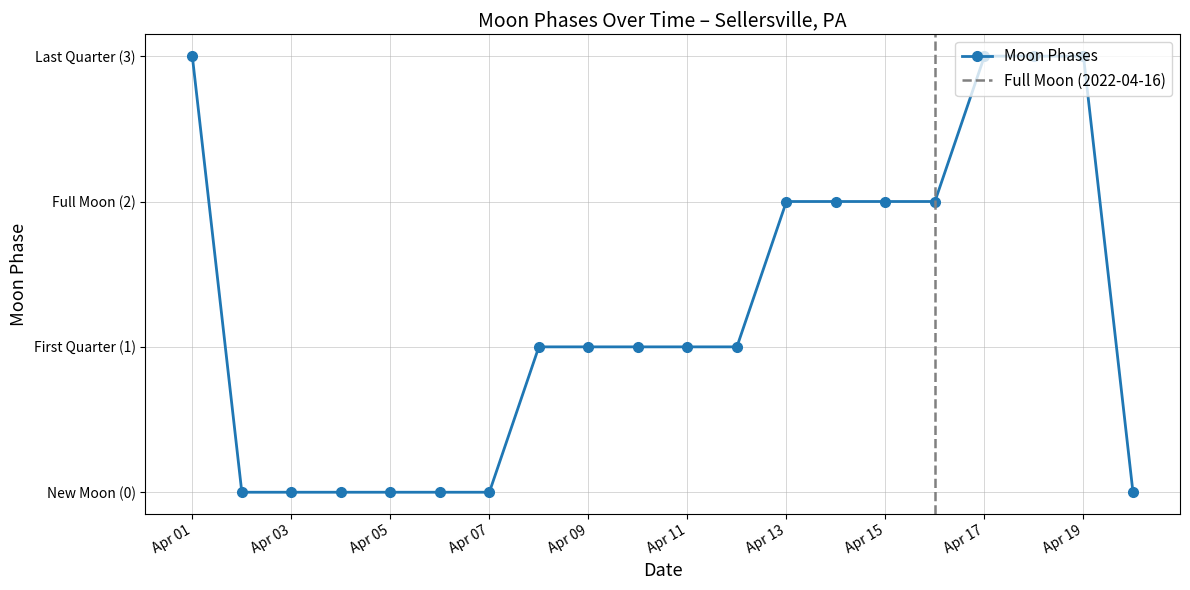

Reading left to right, what are all the values shown in this chart?

3	0	0	0	0	0	0	1	1	1	1	1	2	2	2	2	3	3	3	0